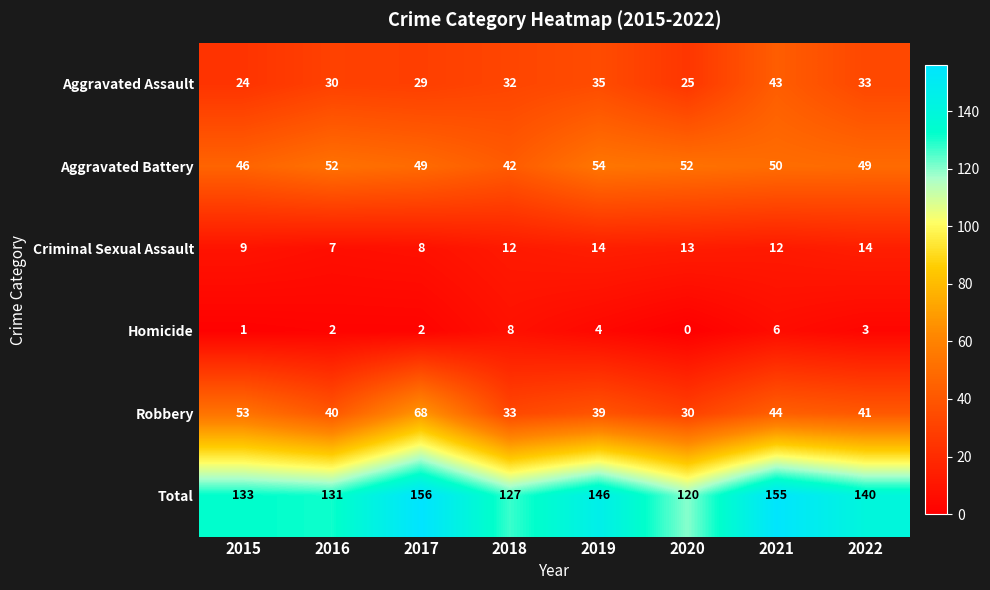

Rank the series by their maximum value, from lowest to highest.

Homicide, Criminal Sexual Assault, Aggravated Assault, Aggravated Battery, Robbery, Total